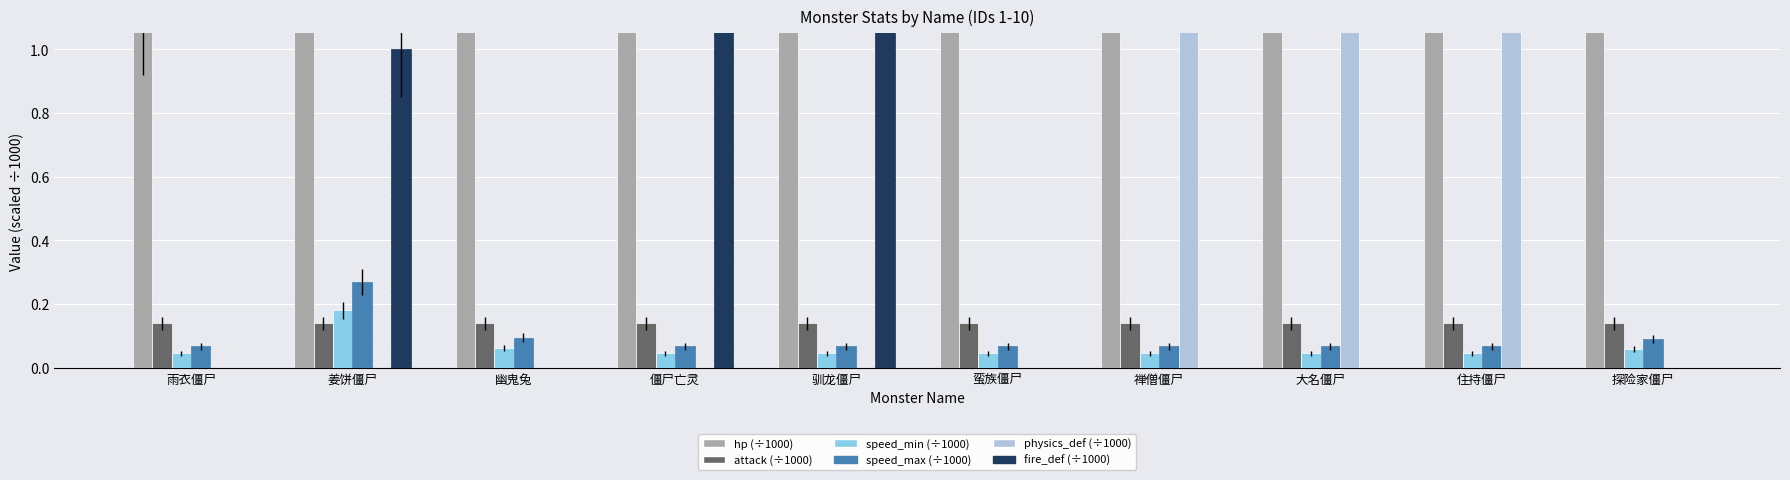

True or false: fire_def (÷1000) has a value of 0.9 at 幽鬼兔.

False